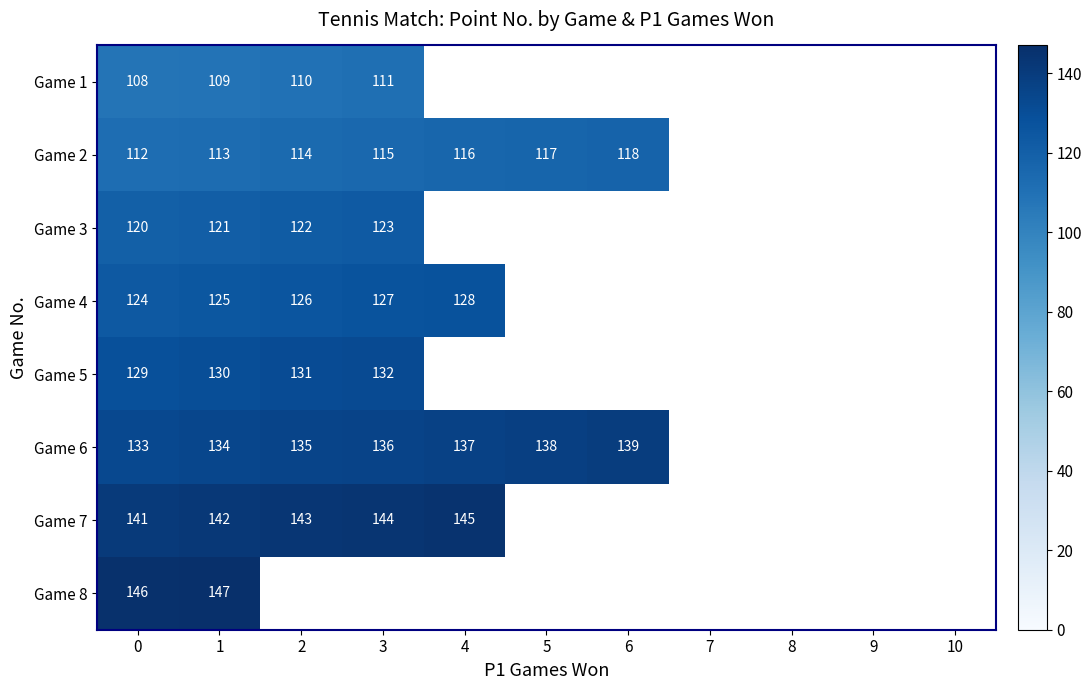

The value of Game 1 at 2 is 197. True or false?

False